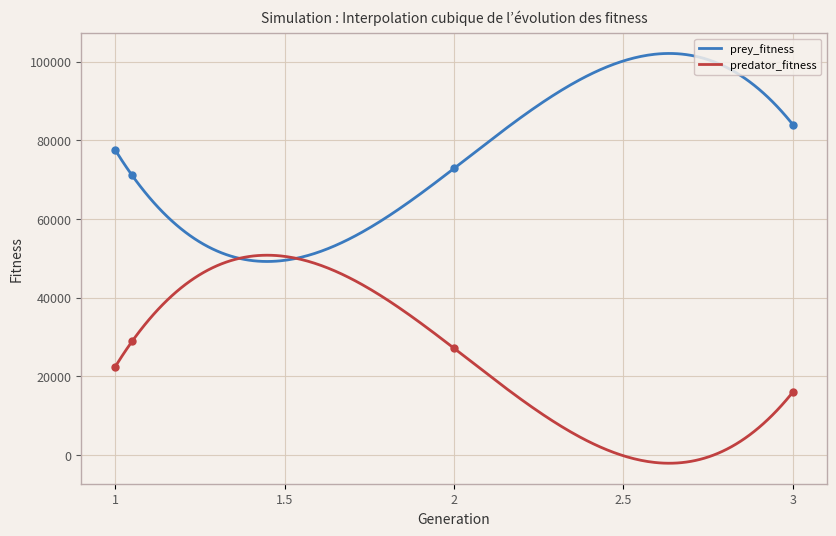

At how many categories does at least one series exceed 46976?

4